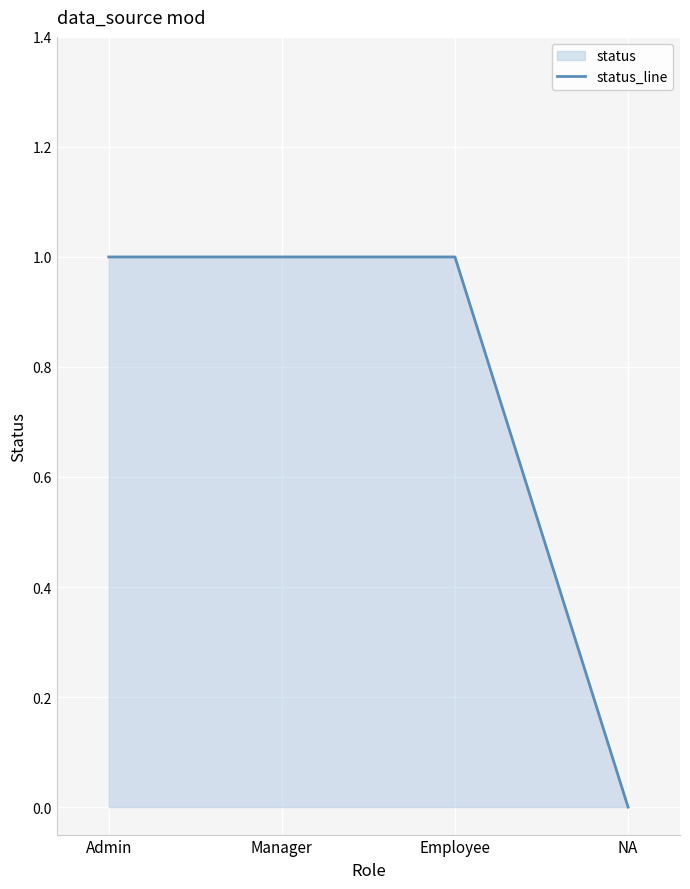

What is the ratio of the value at Employee to the value at Admin?

1.0